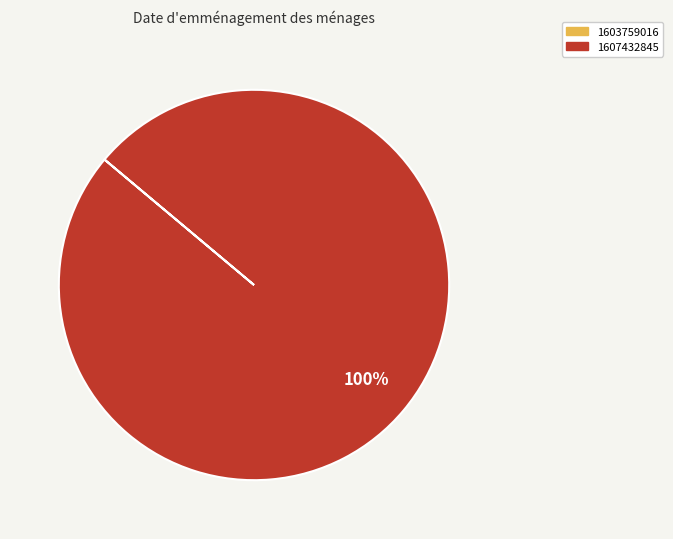

Does any single category account for the majority?

Yes